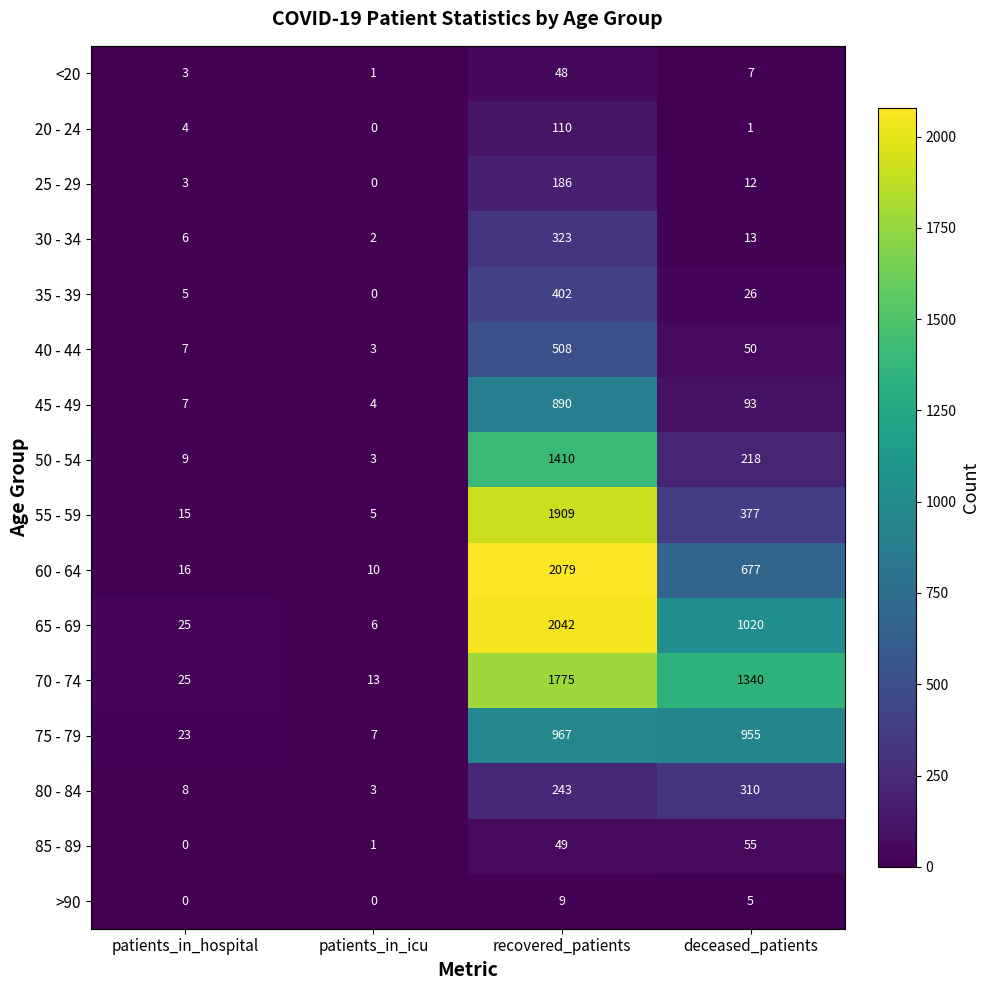

What is the total value across all series at patients_in_hospital?

156